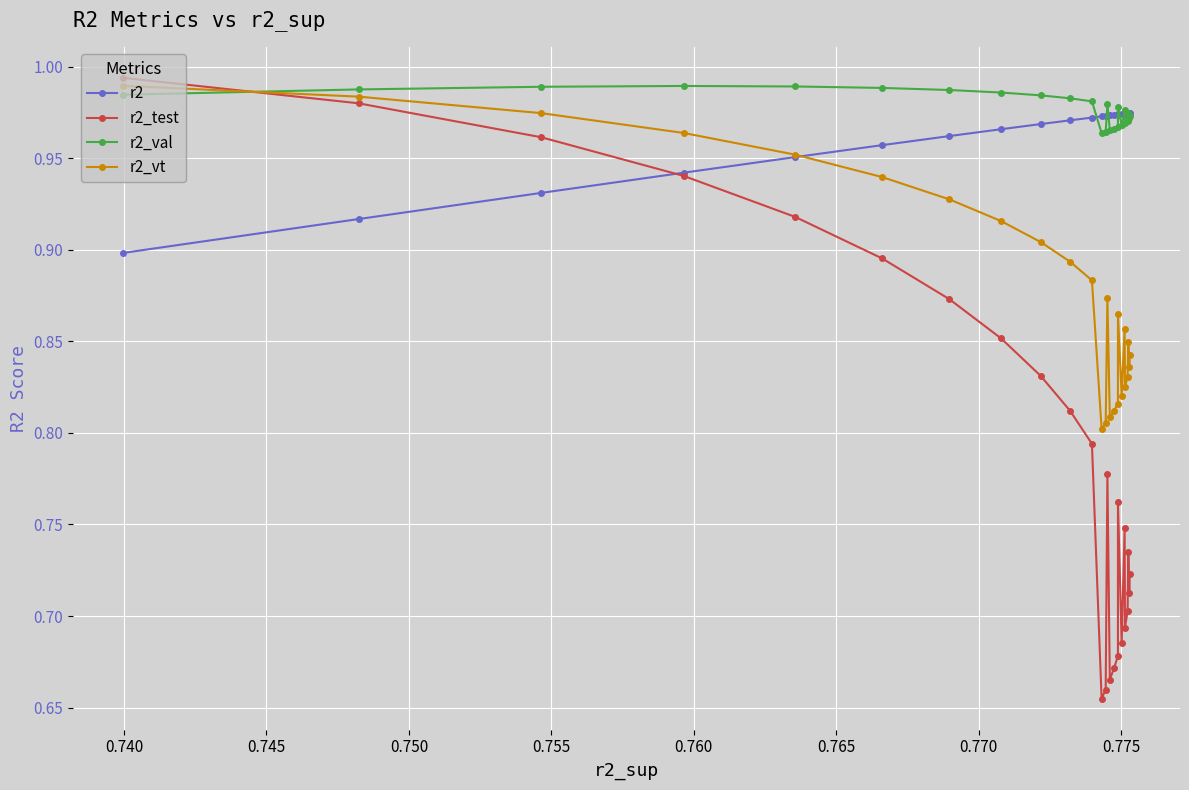

What are all the series names shown in the legend?

r2, r2_test, r2_val, r2_vt